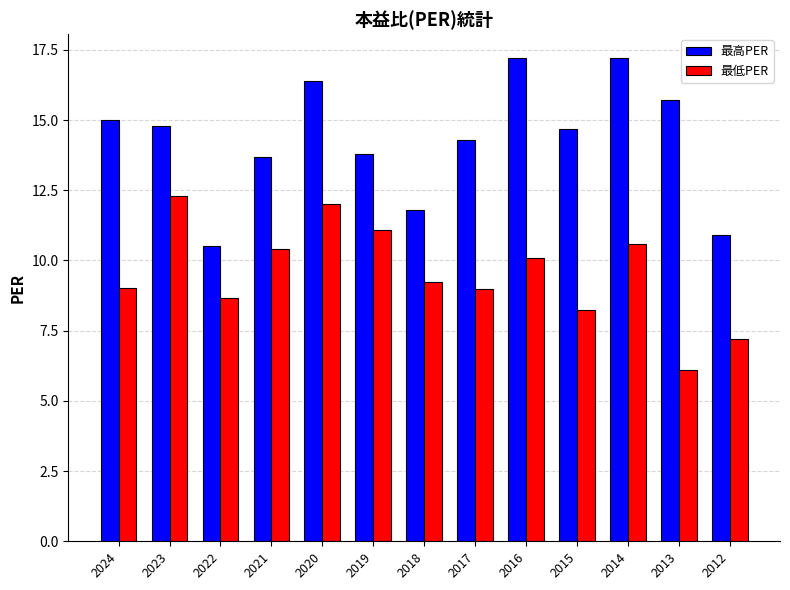

What is the total value across all series at 2020?

28.4